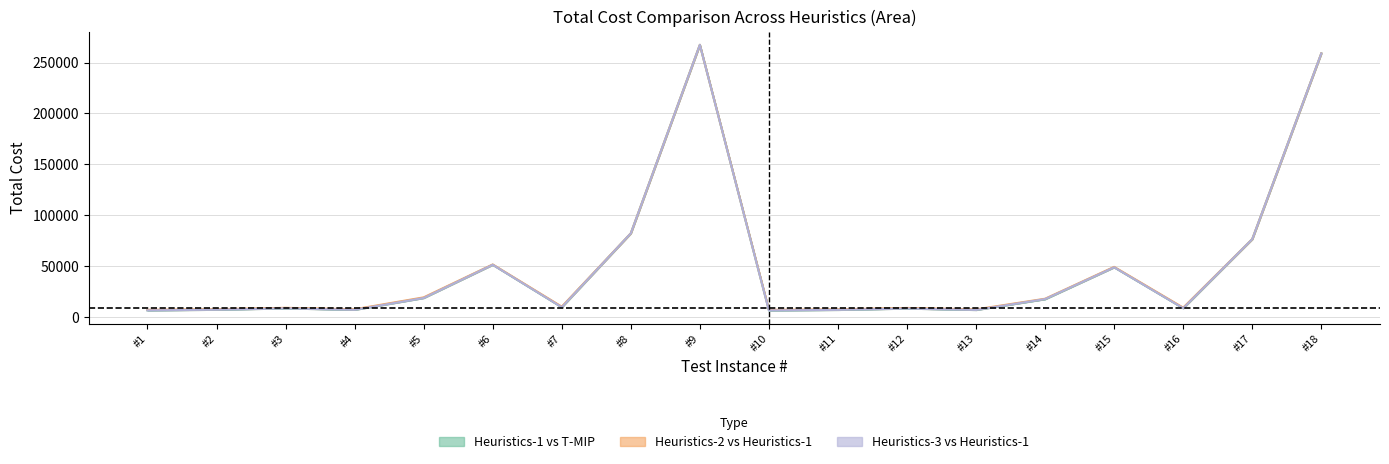

How many data points in Heuristics-2 Total Cost are above 10274?

9